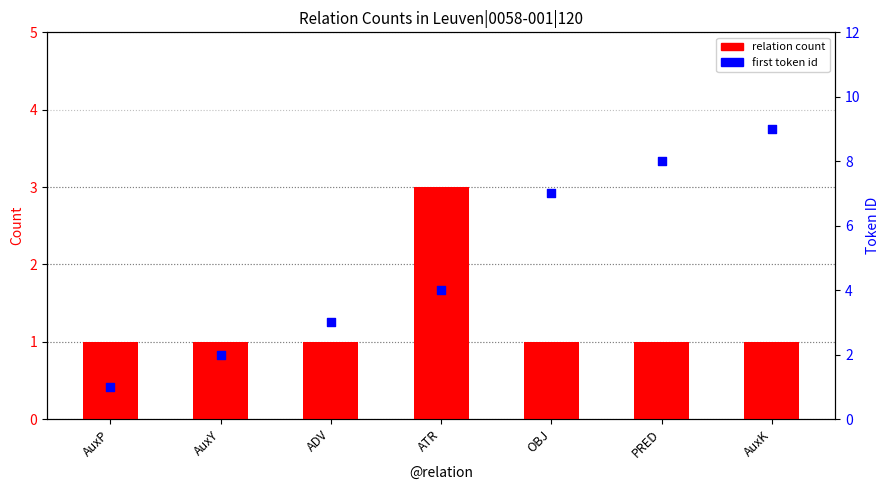

Is the value of relation count at PRED greater than the value of first token id at OBJ?

No